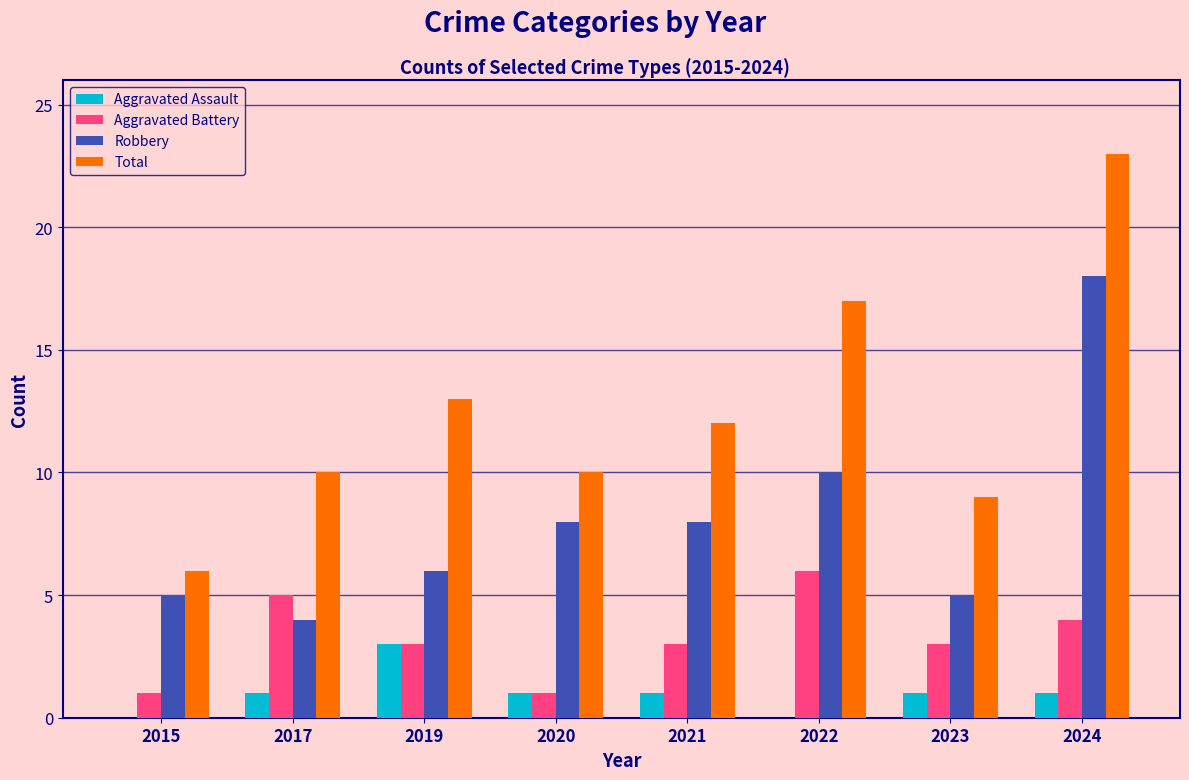

Where is Total nearest to the value 14?

2019